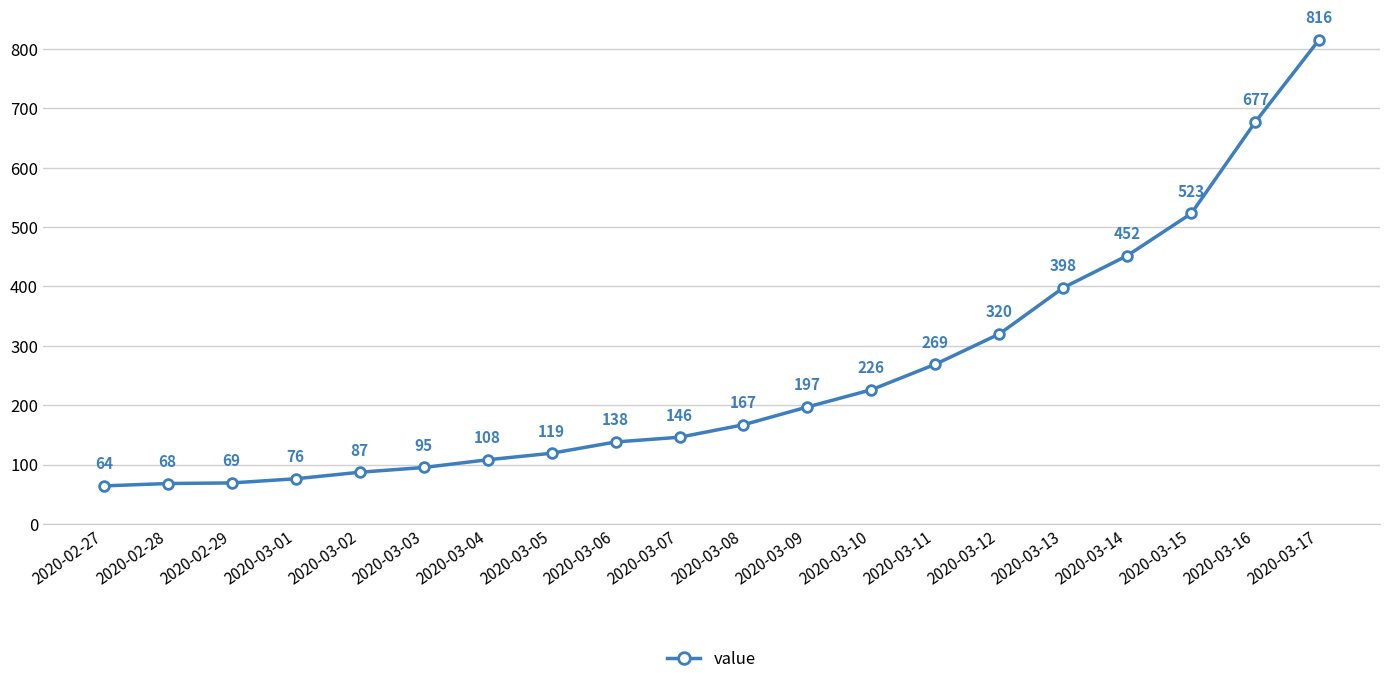

What is the difference between the maximum and second lowest values?

748